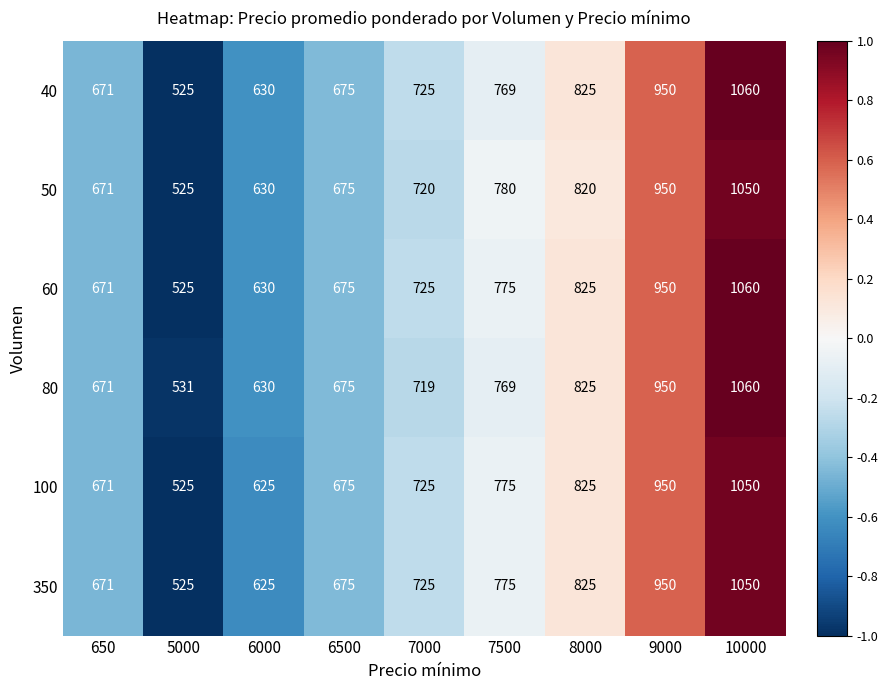

Which label corresponds to the smallest value in the chart?

5000